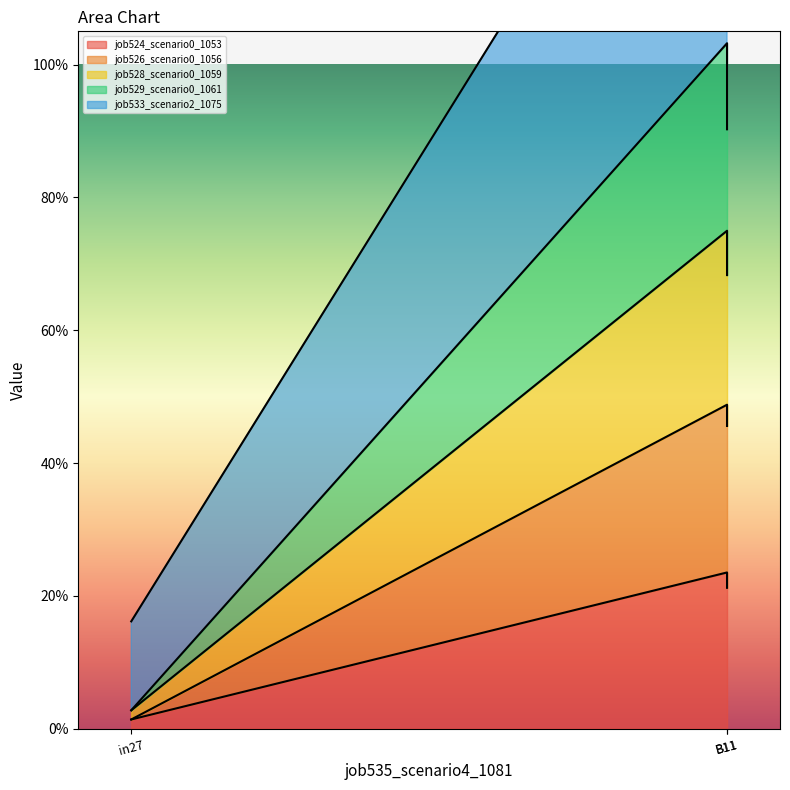

Does the chart have visible grid lines?

No